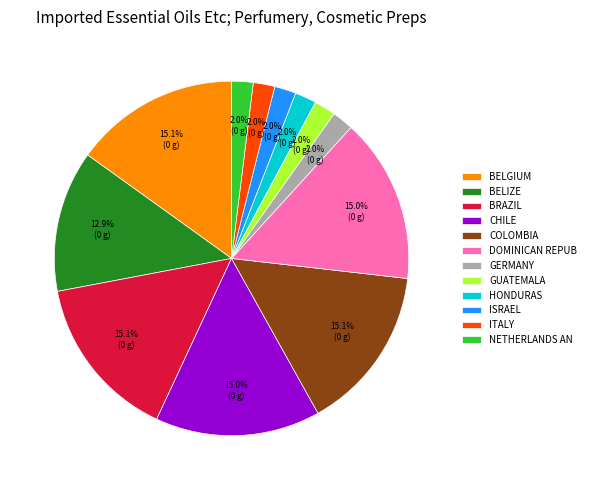

Between BELIZE and GUATEMALA, which is larger?

BELIZE